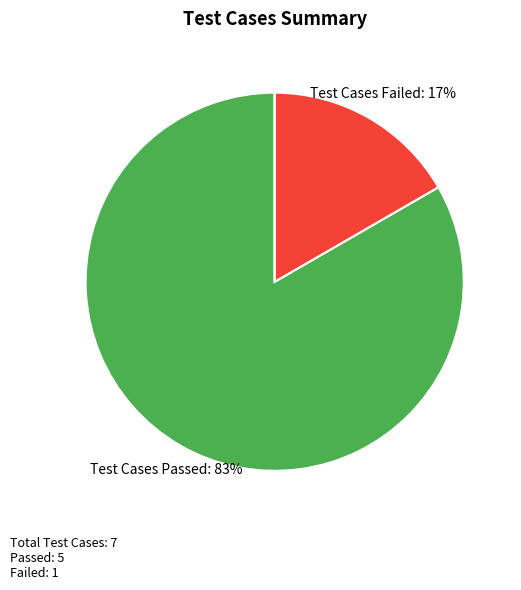

To the nearest percent, what is the difference between the largest and smallest slice percentages?

83%